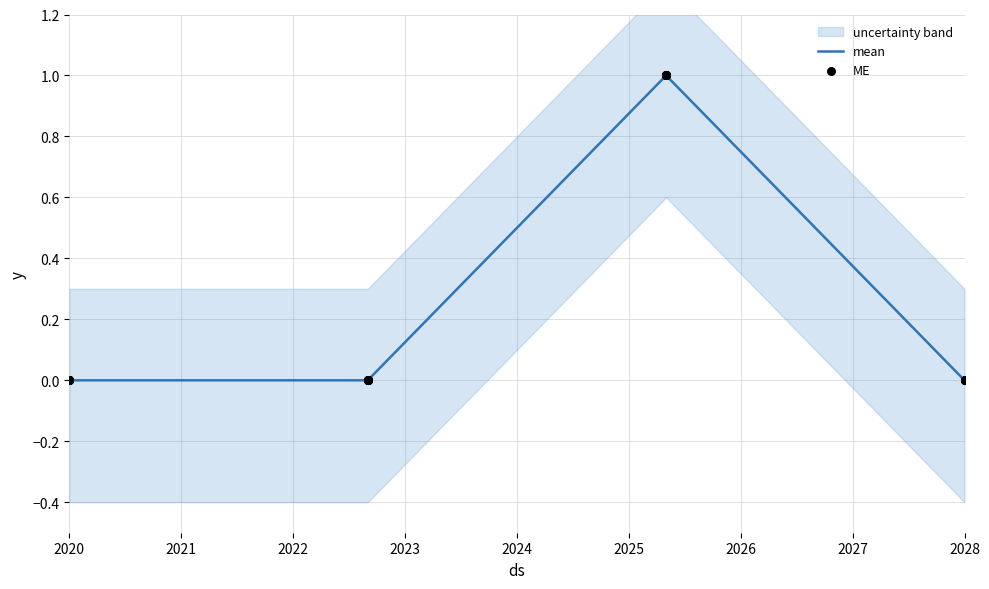

At how many categories does at least one series exceed 0?

1